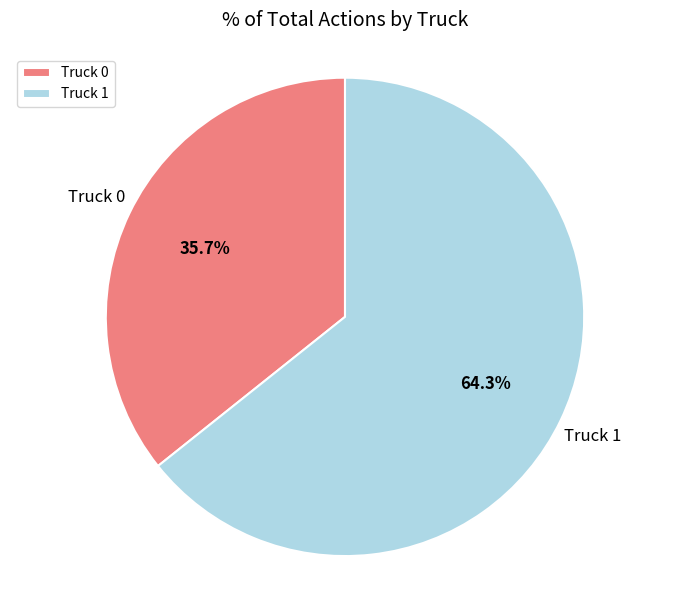

Is there any slice that represents more than half of the pie?

Yes